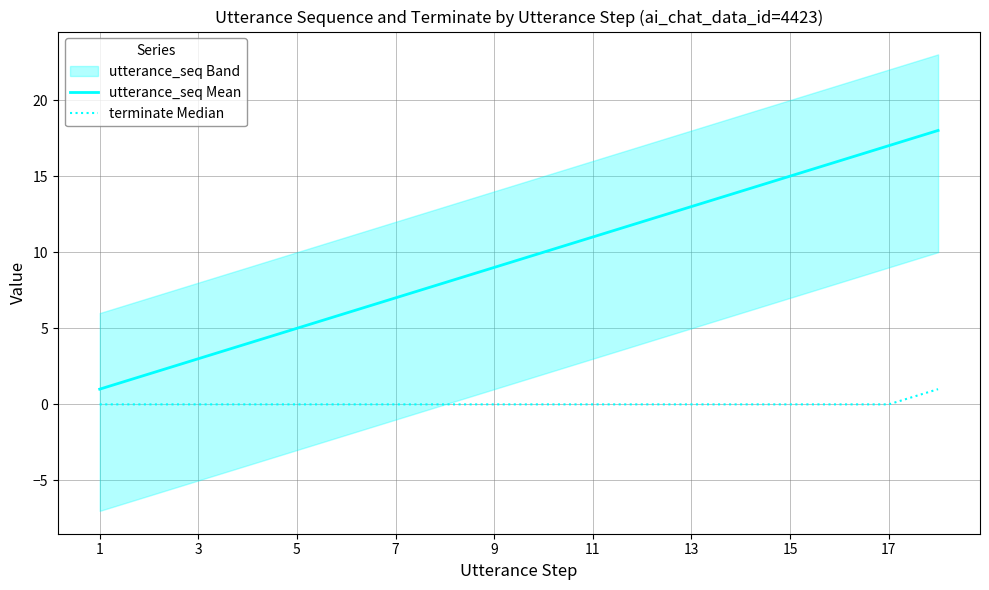

How many data points in utterance_seq Mean are above 10?

8